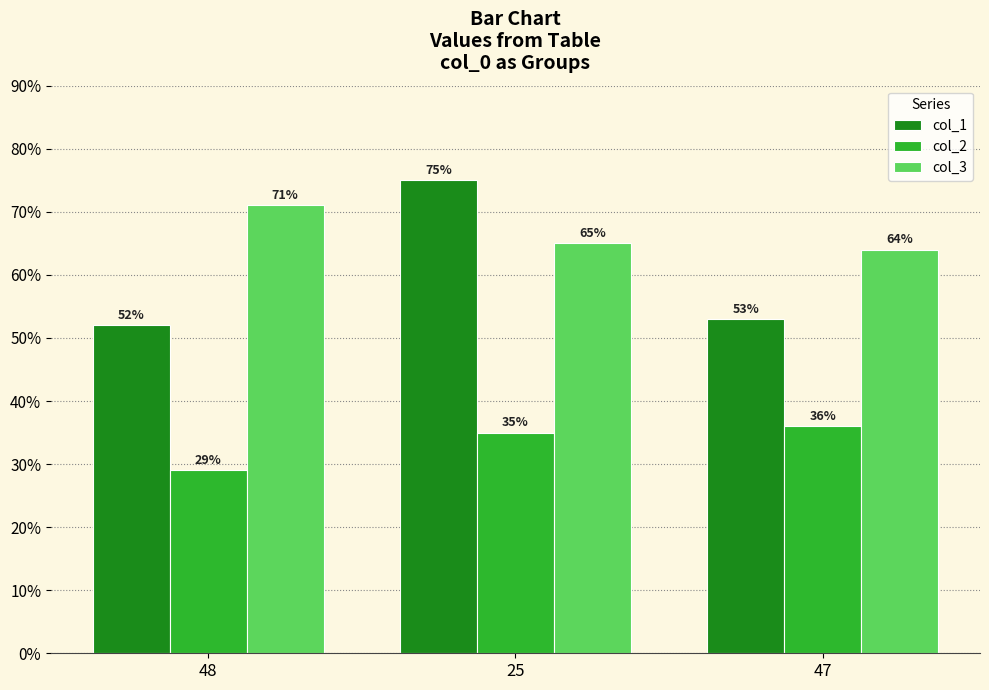

List the series in order of their overall mean, lowest first.

col_2, col_1, col_3